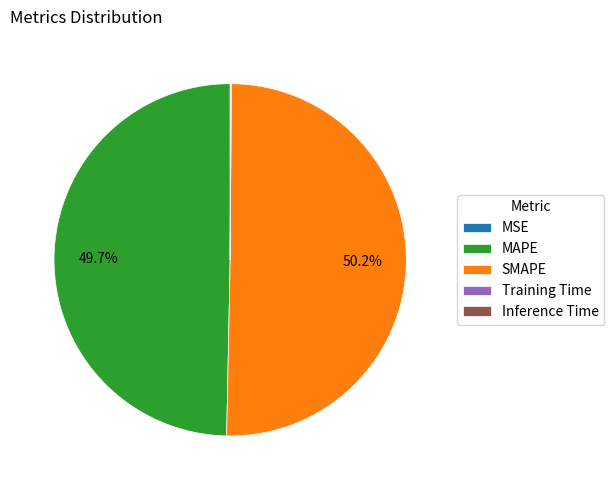

Which category accounts for the majority?

SMAPE